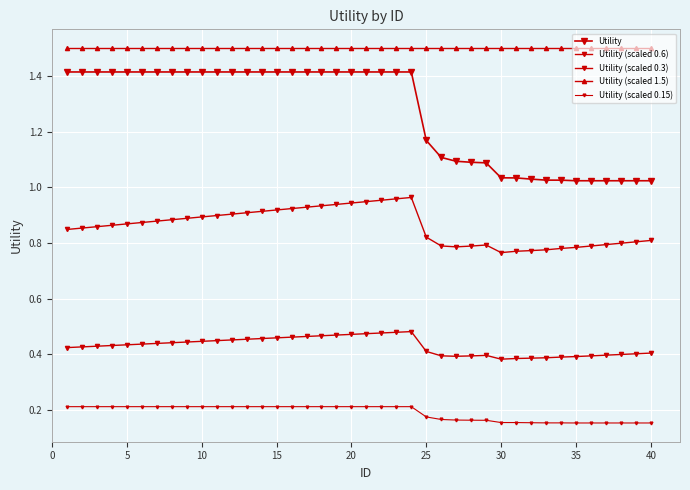

True or false: Utility (scaled 1.5) and Utility (scaled 0.15) intersect in this chart.

False